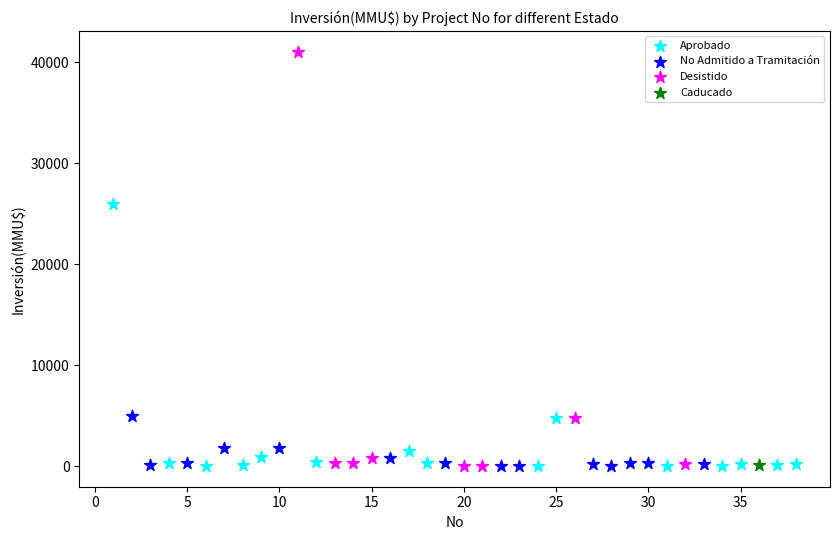

What are all the series names shown in the legend?

Aprobado, No Admitido a Tramitación, Desistido, Caducado